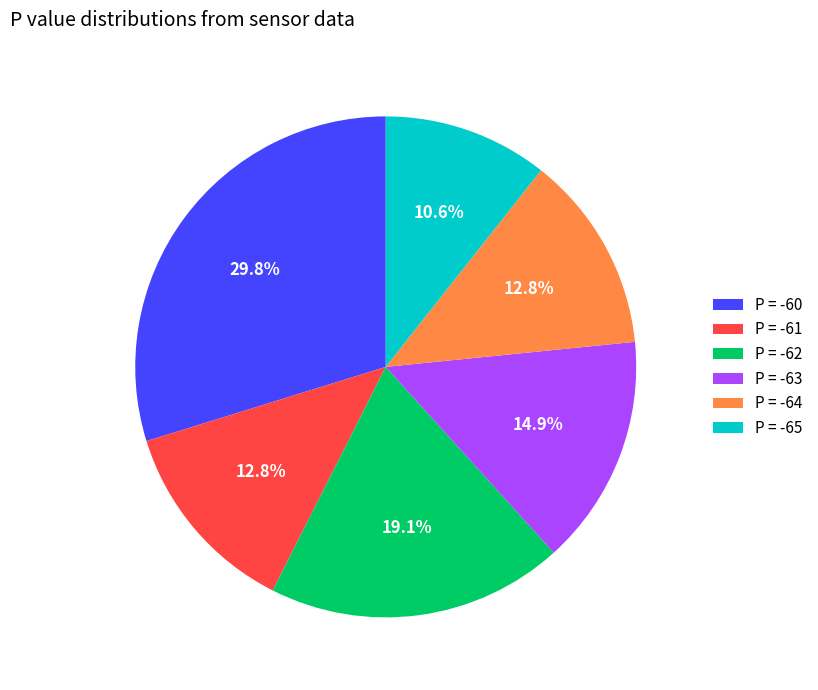

What portion of the pie excludes P = -60?

70.2%